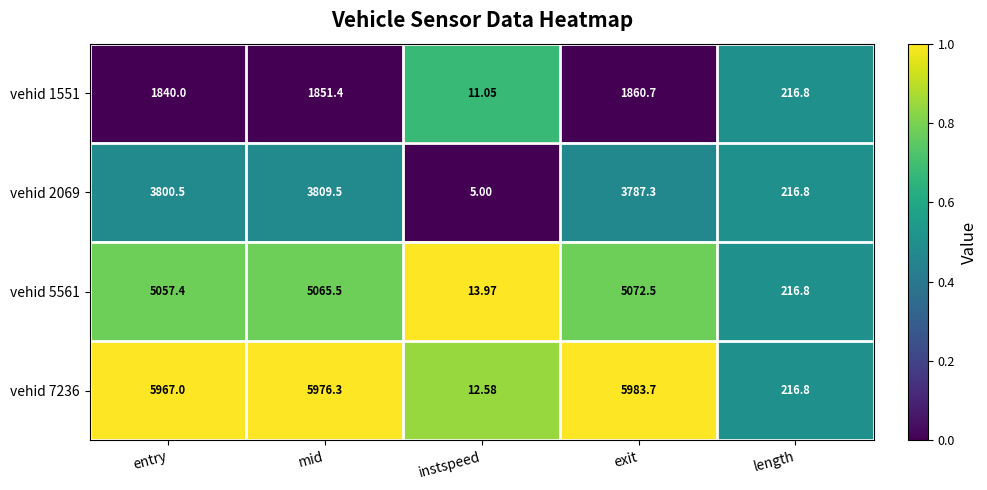

At which label is vehid 2069 closest to 1907?

length